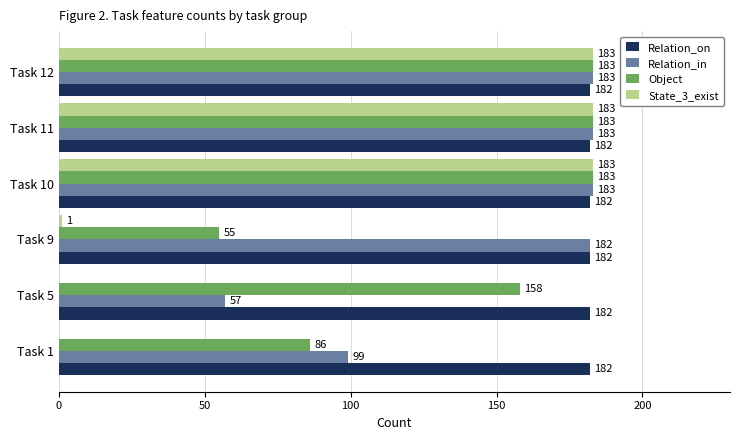

The State_3_exist series shows 0 at Task 5. True or false?

True